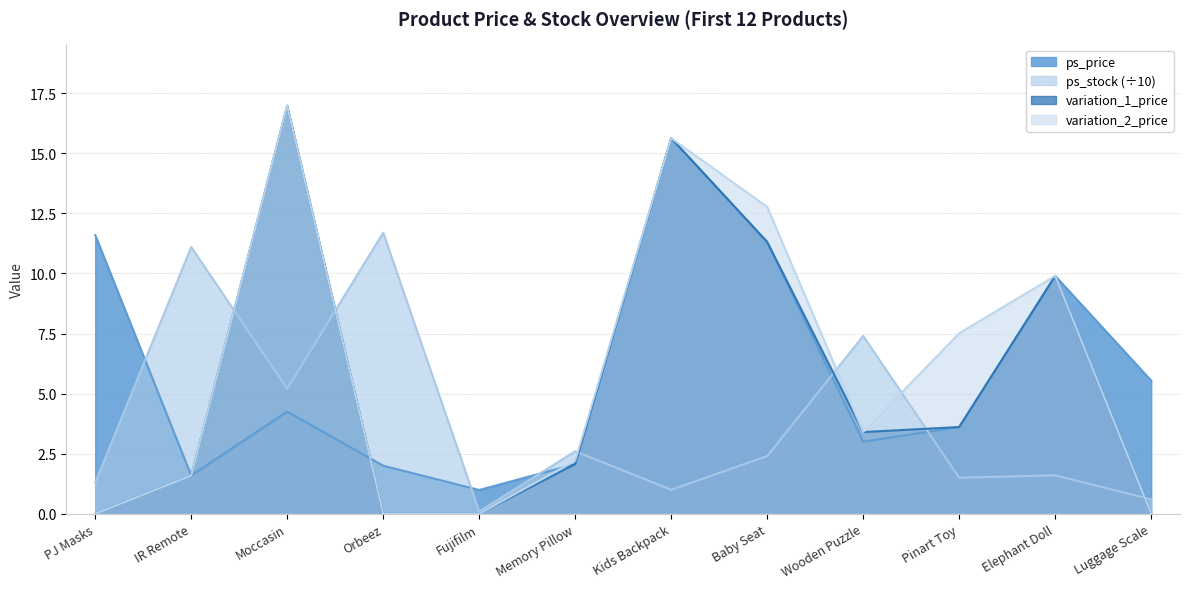

At which category does the chart reach its minimum across all series?

PJ Masks